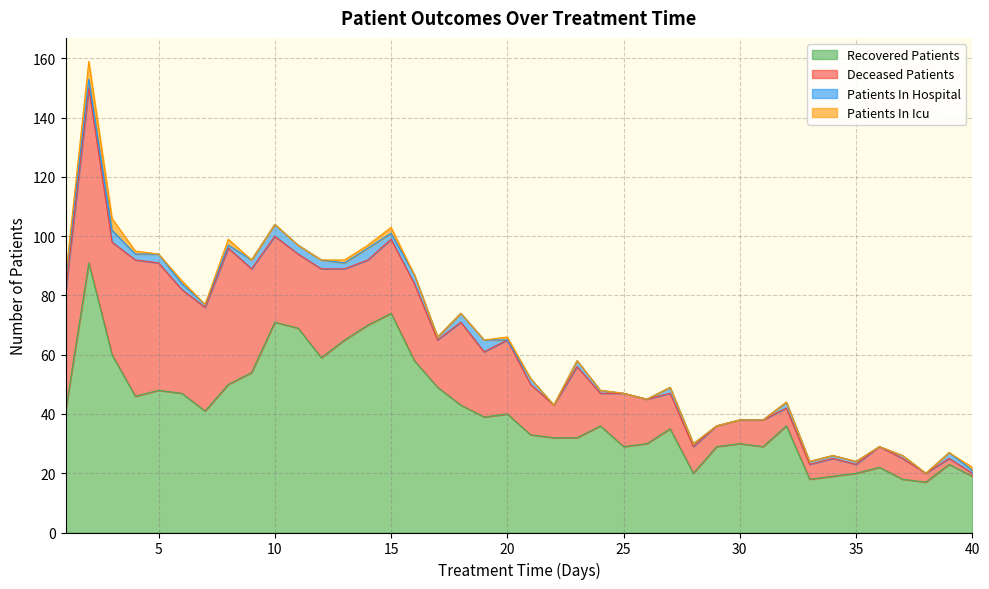

At how many categories does at least one series exceed 22?

32